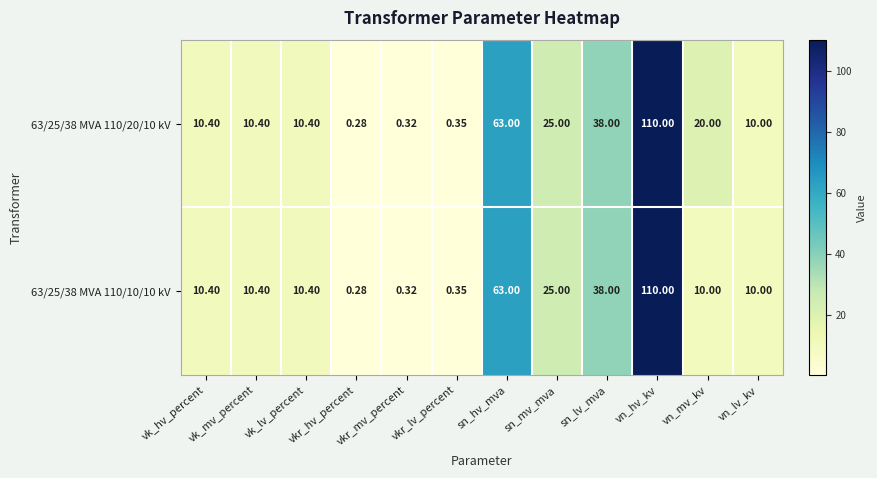

Which label corresponds to the smallest value in the chart?

vkr_hv_percent